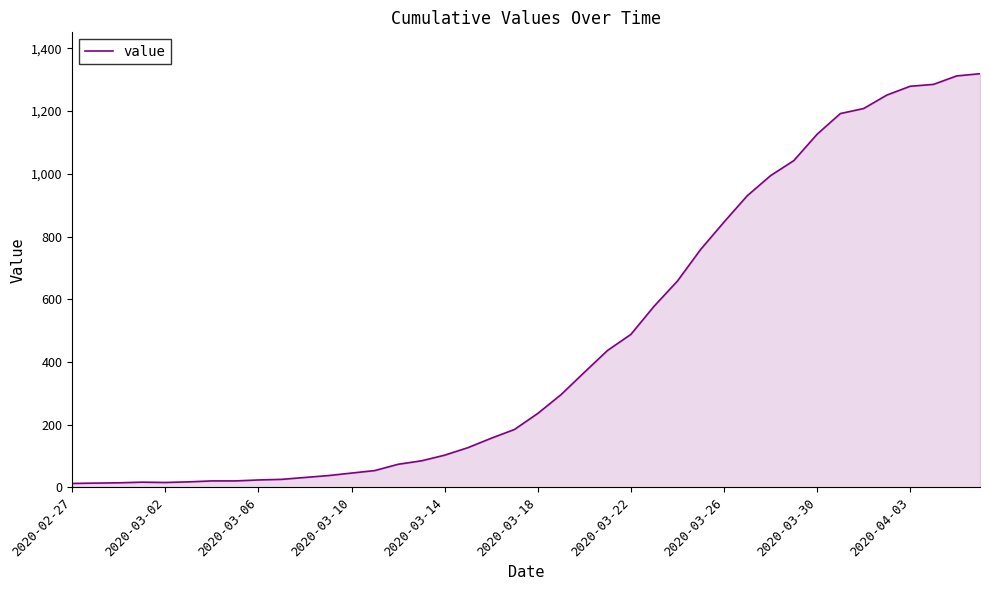

What is the maximum value shown in the chart?

1319